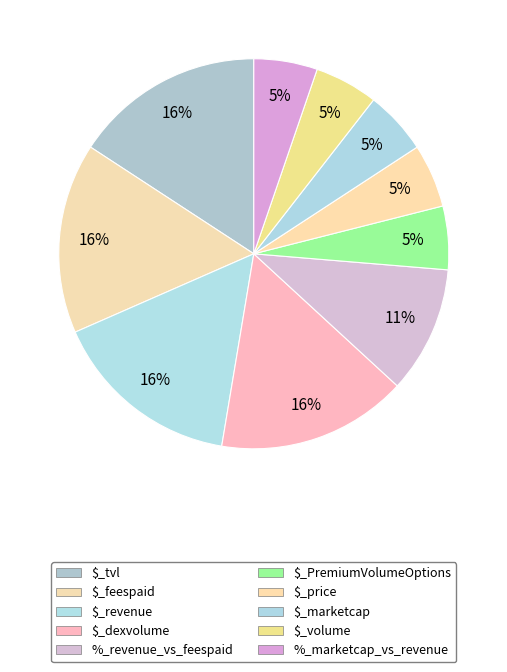

Count the number of slices in the pie.

10